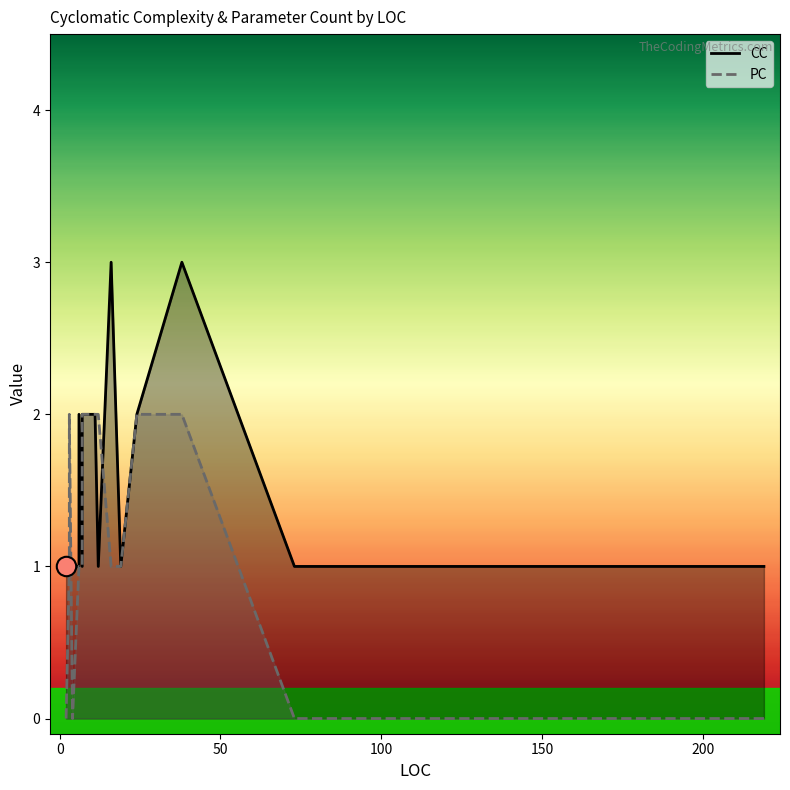

Rank the series by their maximum value, from lowest to highest.

PC, CC